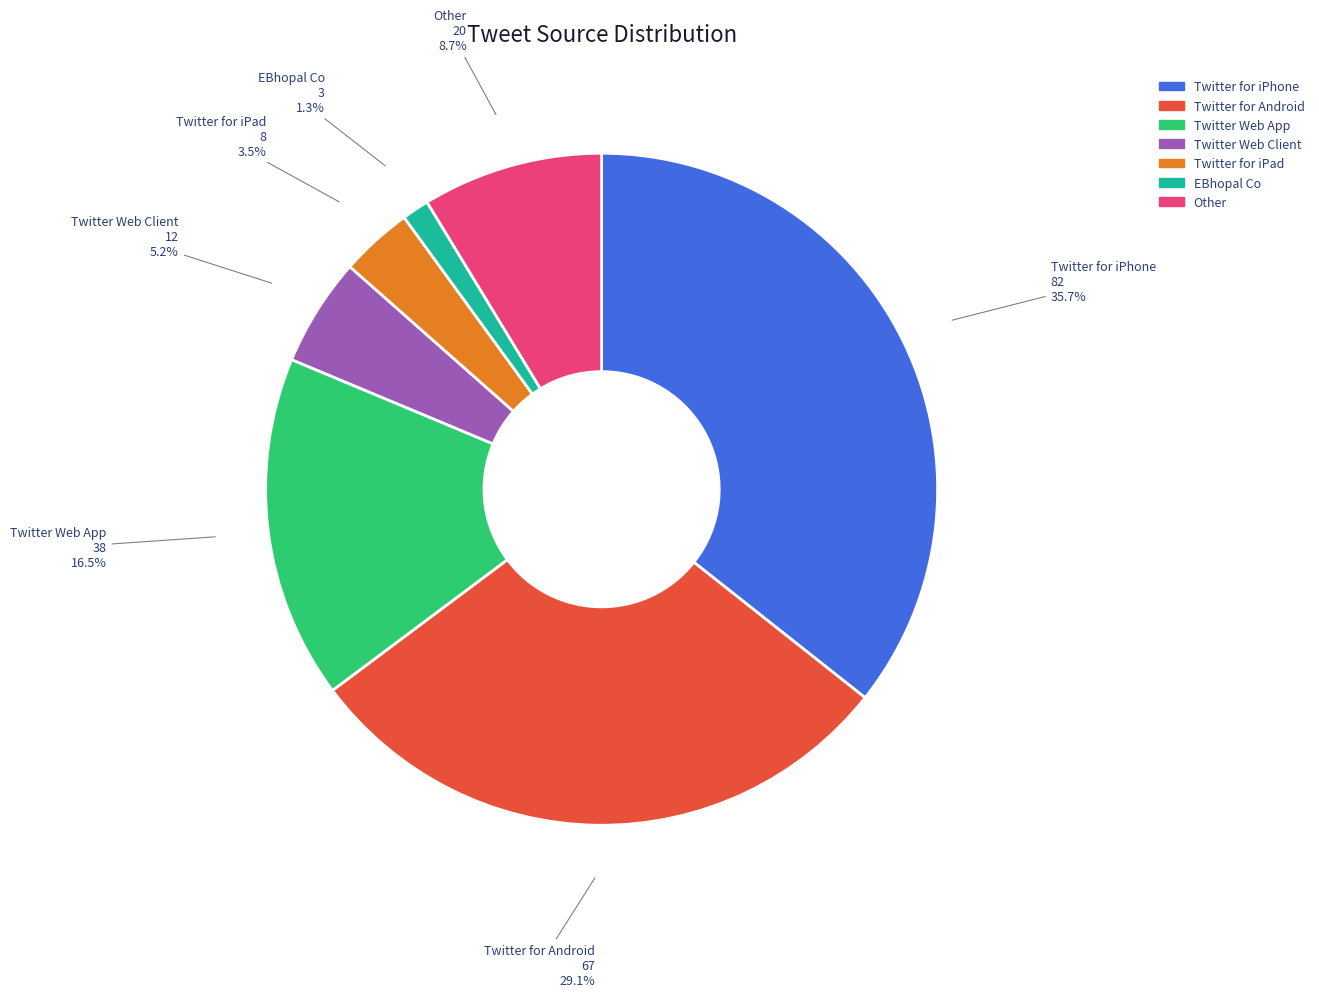

Count the number of slices in the pie.

7